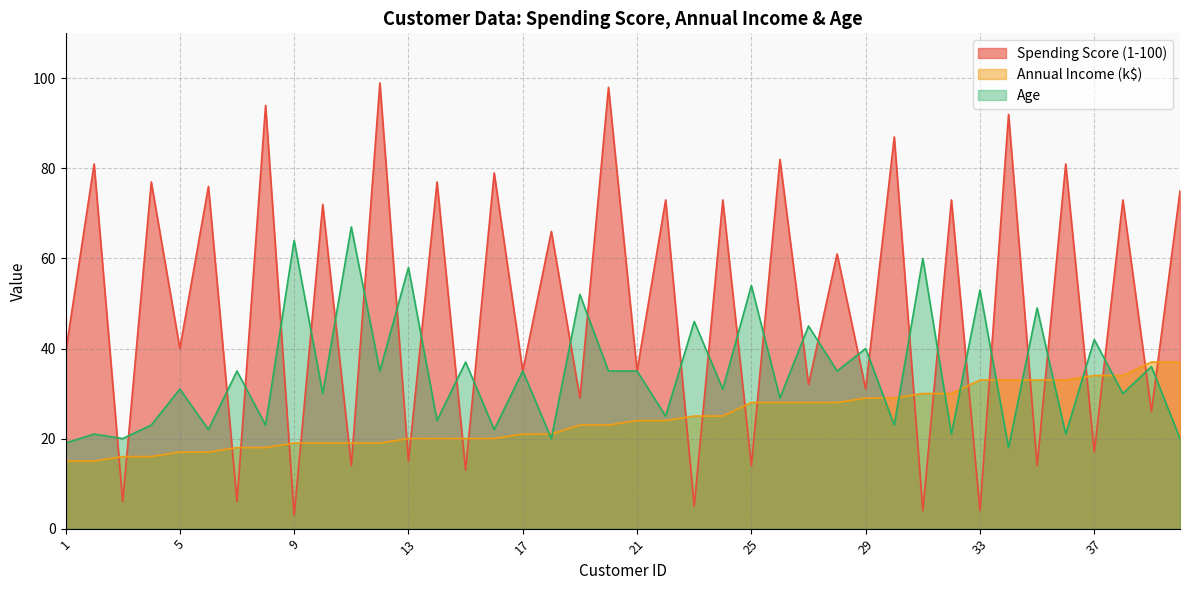

After their last crossing, which series has the higher values: Annual Income (k$) or Spending Score (1-100)?

Spending Score (1-100)